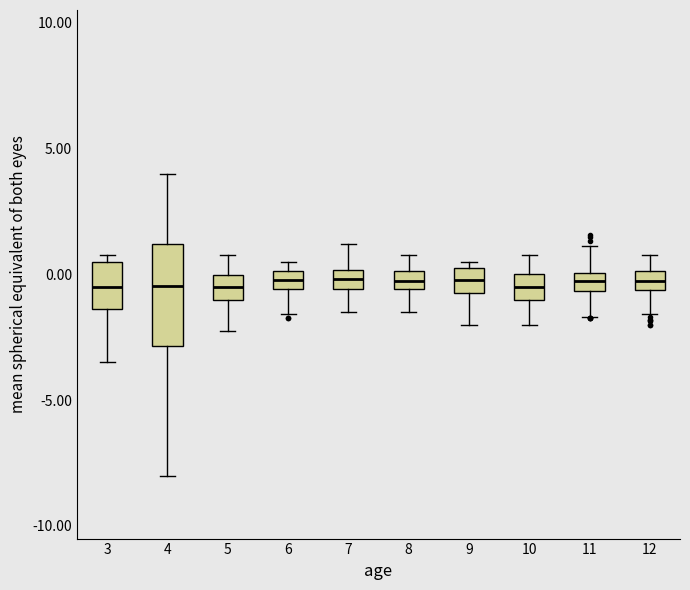

Where is the upper edge of the box at x = 7 on the y-axis? The values are not printed on the chart, so give them approximately, as read against the axis.

0.0